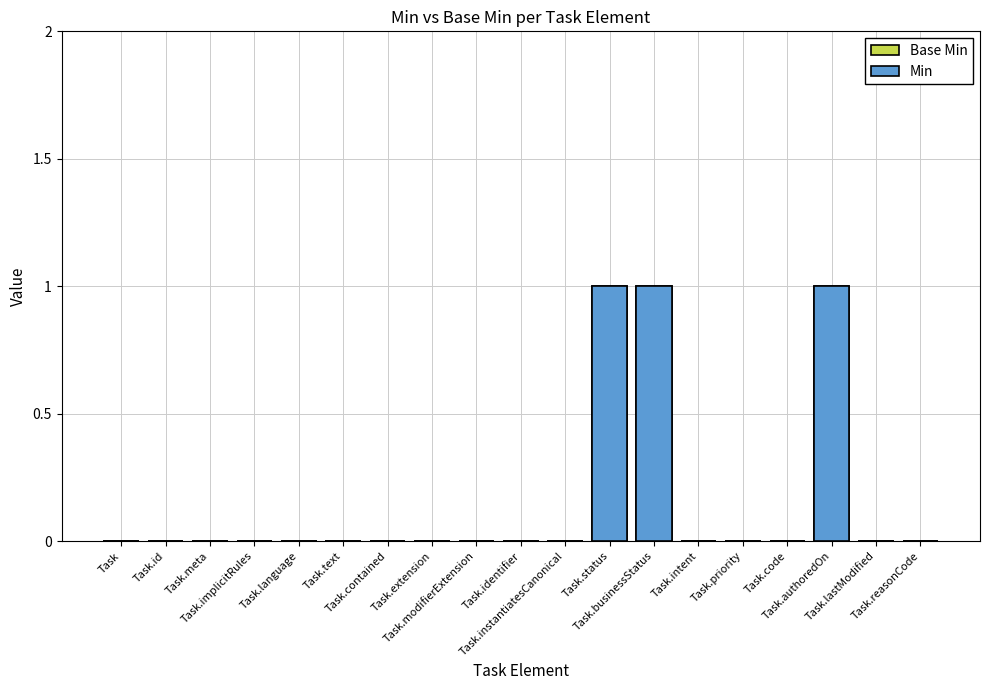

What is the sum of the Min values at Task.authoredOn and Task.intent?

1